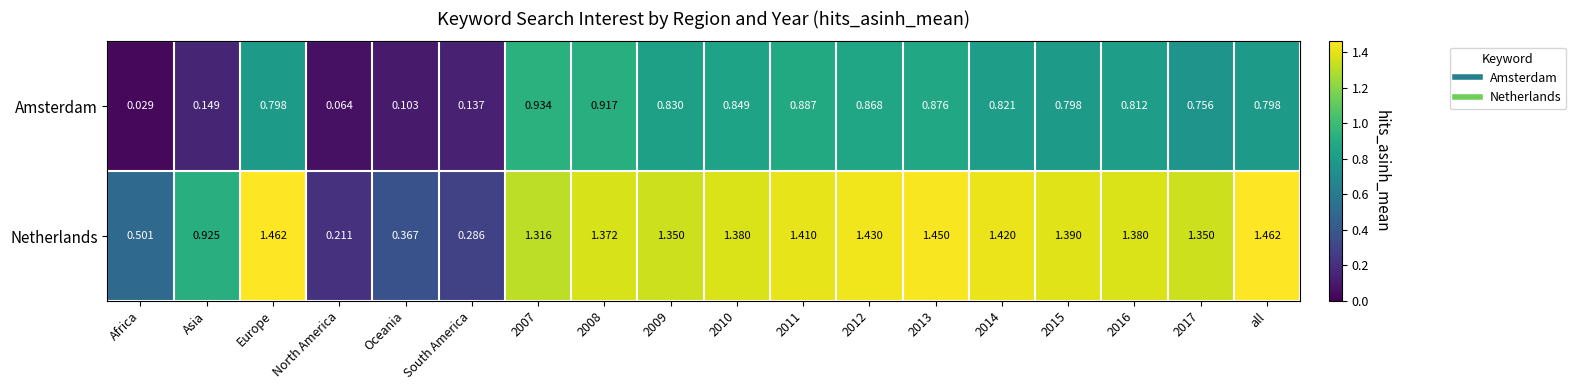

Where does the Netherlands series first go above 1?

Europe